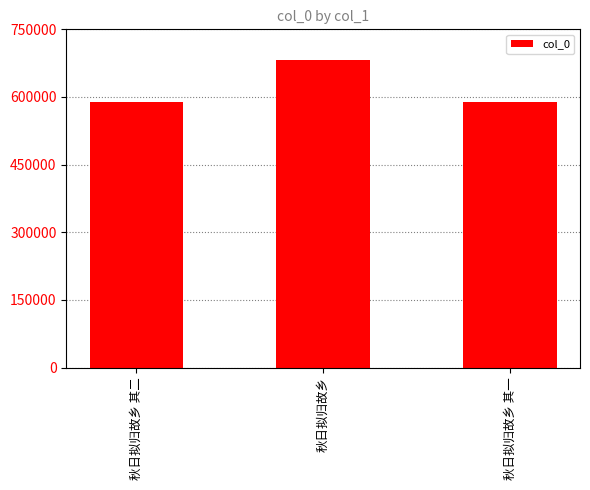

What is the value of the 3rd bar from the left?

589027